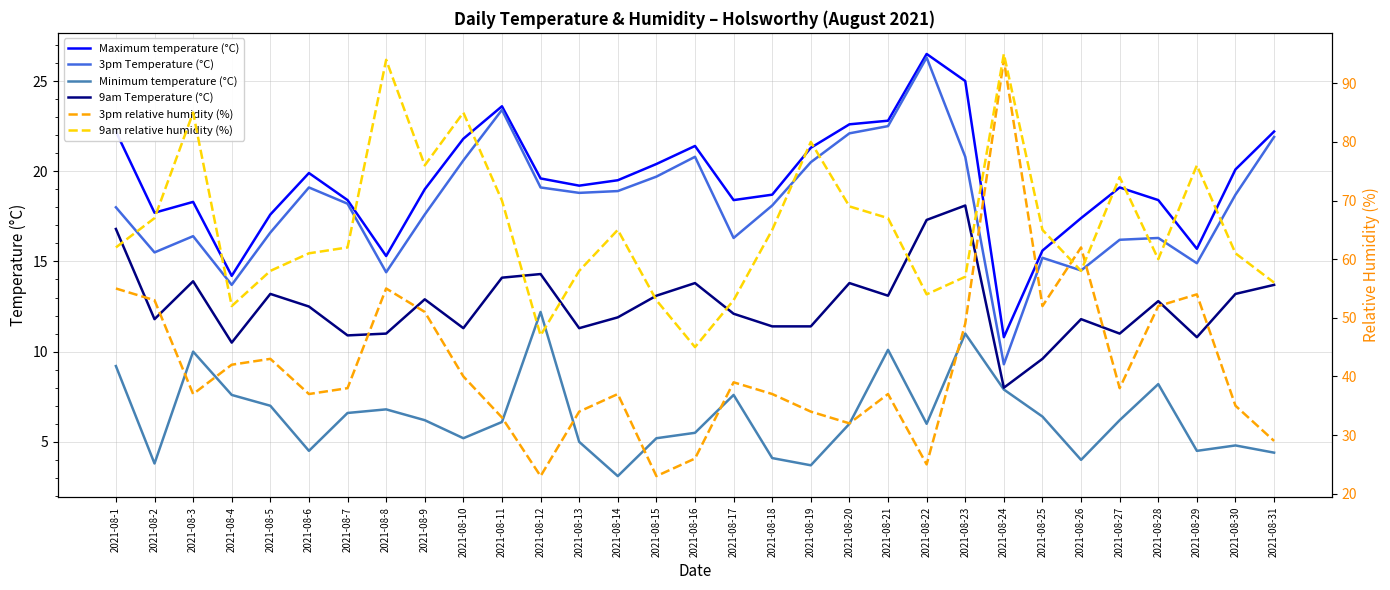

Reading left to right, extract all data points from this chart.

Maximum temperature (°C): 22.2	17.7	18.3	14.2	17.6	19.9	18.4	15.3	19.0	21.8	23.6	19.6	19.2	19.5	20.4	21.4	18.4	18.7	21.3	22.6	22.8	26.5	25.0	10.8	15.6	17.4	19.1	18.4	15.7	20.1	22.2
3pm Temperature (°C): 18.0	15.5	16.4	13.7	16.6	19.1	18.2	14.4	17.6	20.6	23.4	19.1	18.8	18.9	19.7	20.8	16.3	18.1	20.5	22.1	22.5	26.3	20.8	9.3	15.2	14.5	16.2	16.3	14.9	18.7	21.9
Minimum temperature (°C): 9.2	3.8	10.0	7.6	7.0	4.5	6.6	6.8	6.2	5.2	6.1	12.2	5.0	3.1	5.2	5.5	7.6	4.1	3.7	6.0	10.1	6.0	11.0	7.9	6.4	4.0	6.2	8.2	4.5	4.8	4.4
9am Temperature (°C): 16.8	11.8	13.9	10.5	13.2	12.5	10.9	11.0	12.9	11.3	14.1	14.3	11.3	11.9	13.1	13.8	12.1	11.4	11.4	13.8	13.1	17.3	18.1	8.0	9.6	11.8	11.0	12.8	10.8	13.2	13.7
3pm relative humidity (%): 55.0	53.0	37.0	42.0	43.0	37.0	38.0	55.0	51.0	40.0	33.0	23.0	34.0	37.0	23.0	26.0	39.0	37.0	34.0	32.0	37.0	25.0	49.0	94.0	52.0	62.0	38.0	52.0	54.0	35.0	29.0
9am relative humidity (%): 62.0	67.0	85.0	52.0	58.0	61.0	62.0	94.0	76.0	85.0	70.0	47.0	58.0	65.0	53.0	45.0	53.0	65.0	80.0	69.0	67.0	54.0	57.0	95.0	65.0	58.0	74.0	60.0	76.0	61.0	56.0